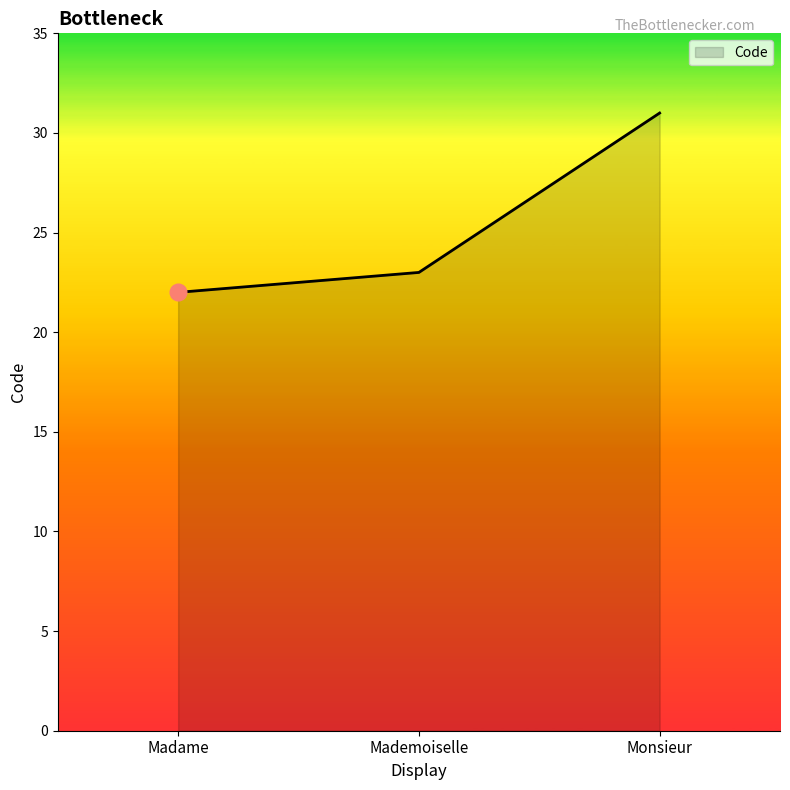

Approximately how many times larger is the value at Madame compared to Mademoiselle?

1.0